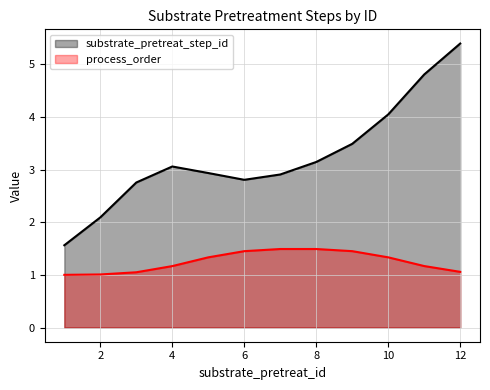

The value of process_order at 4 is 0.6. True or false?

False